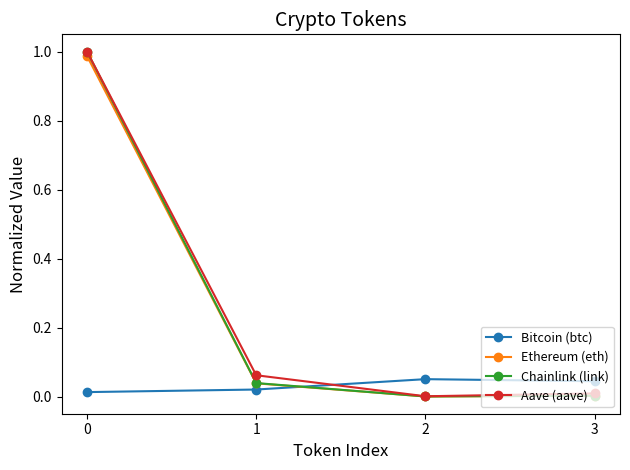

True or false: Aave (aave) and Bitcoin (btc) intersect in this chart.

True